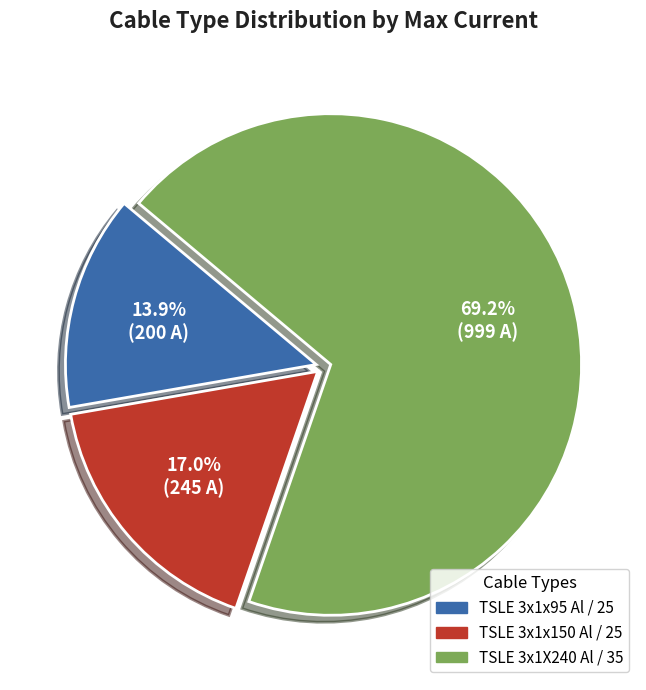

To the nearest percent, what percentage of the pie is TSLE 3x1X240 Al / 35?

69%